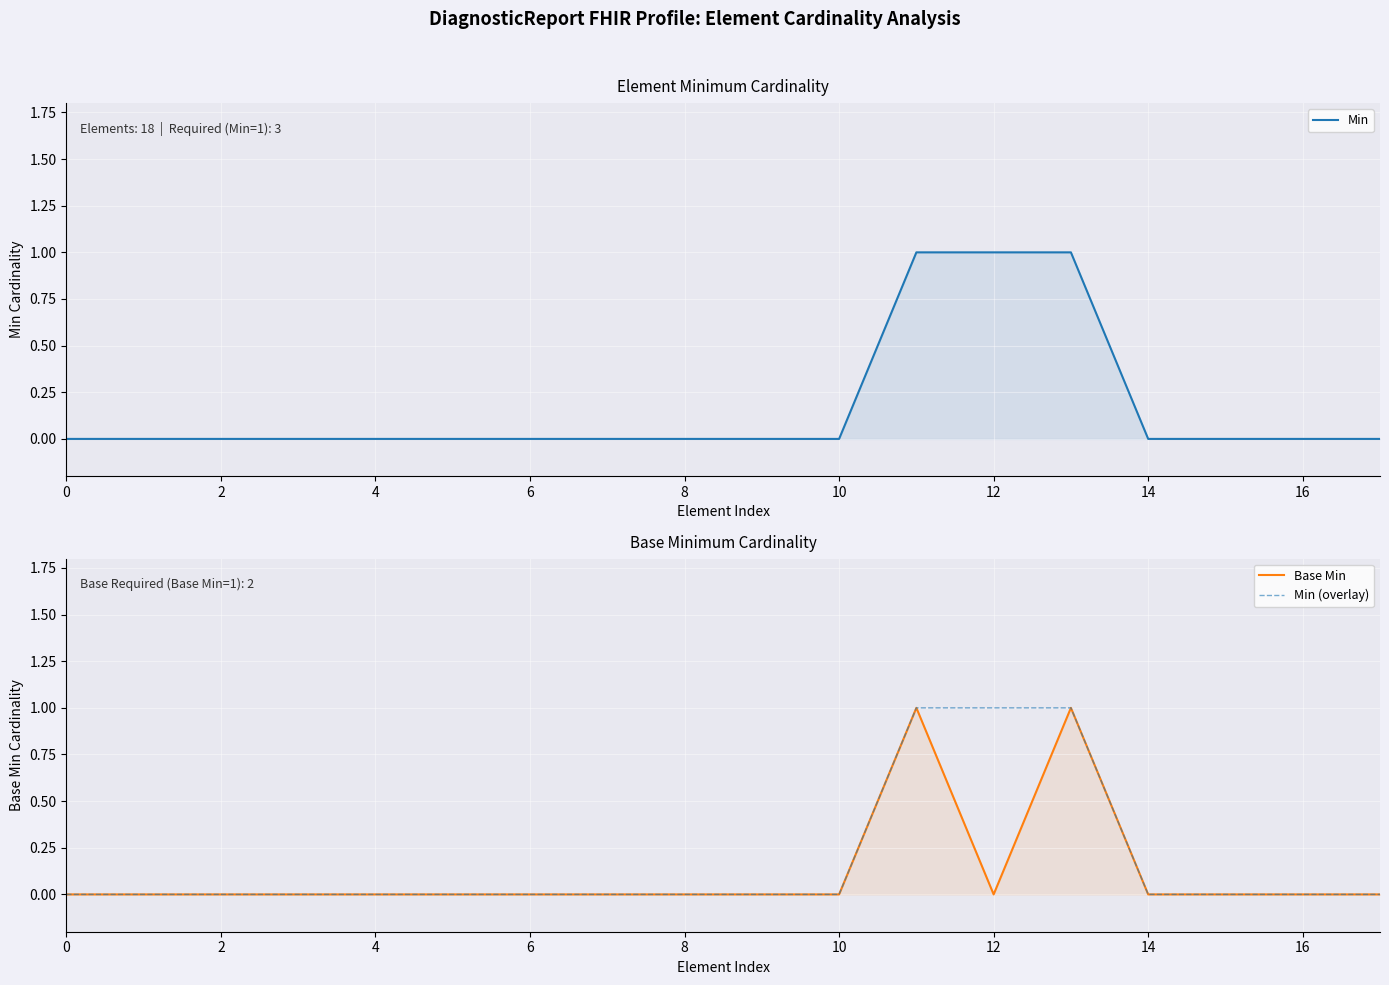

What is the sum of all Base Min values?

2